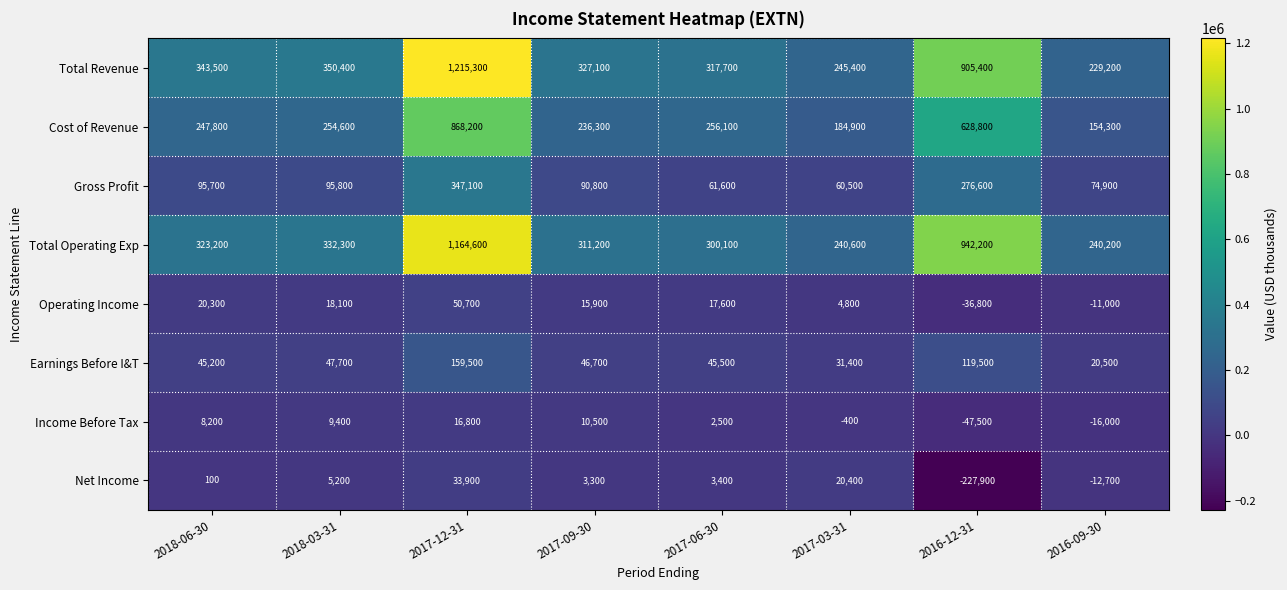

What is the difference between the maximum and minimum values in the Total Operating Exp series?

924400